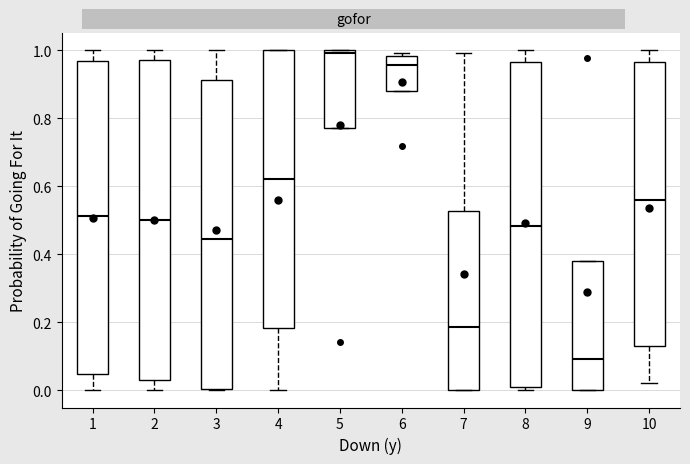

Reading left to right, transcribe this box plot: for each box, give where its median line is, the range the box spans, and where its two whiskers end, as read against the y-axis. The values are not printed on the chart, so give them approximately, as read against the axis.

1: median 0.52, box 0.04 to 0.96, whiskers 0.00 to 1.00
2: median 0.50, box 0.04 to 0.98, whiskers 0.00 to 1.00
3: median 0.44, box 0.00 to 0.92, whiskers 0.00 to 1.00
4: median 0.62, box 0.18 to 1.00, whiskers 0.00 to 1.00
5: median 1.00 (just below the box's upper edge), box 0.78 to 1.00, whiskers 0.78 to 1.00
6: median 0.96, box 0.88 to 0.98, whiskers 0.88 to 1.00
7: median 0.18, box 0.00 to 0.52, whiskers 0.00 to 1.00
8: median 0.48, box 0.02 to 0.96, whiskers 0.00 to 1.00
9: median 0.10, box 0.00 to 0.38, whiskers 0.00 to 0.38
10: median 0.56, box 0.14 to 0.96, whiskers 0.02 to 1.00